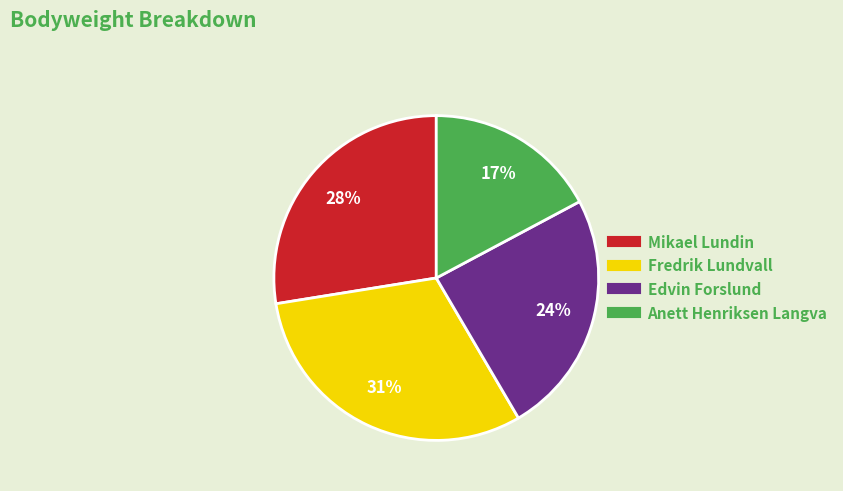

Count the number of slices in the pie.

4